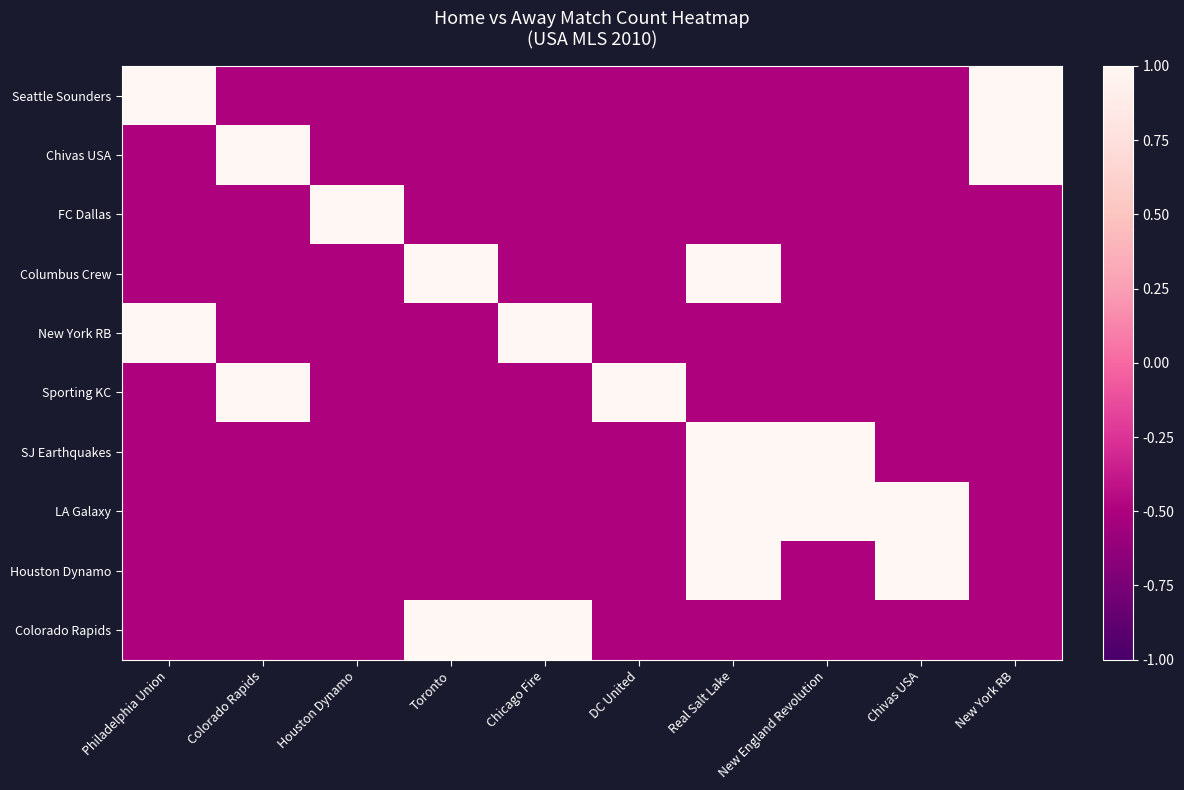

Which series has the largest total across all categories?

LA Galaxy